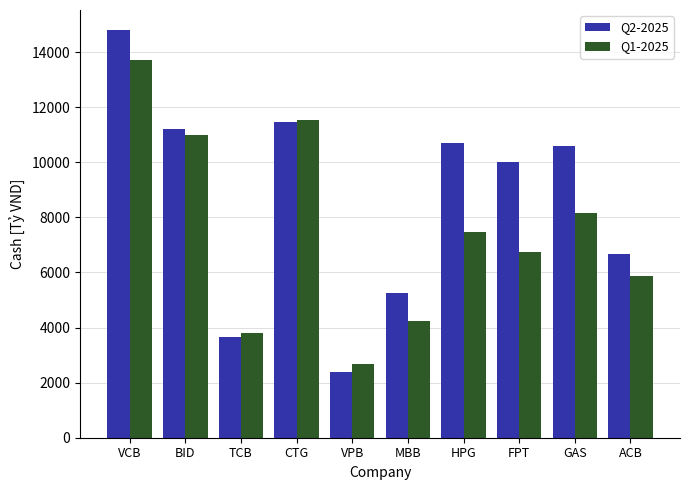

What is the approximate value of Q2-2025 at BID?

11226.9